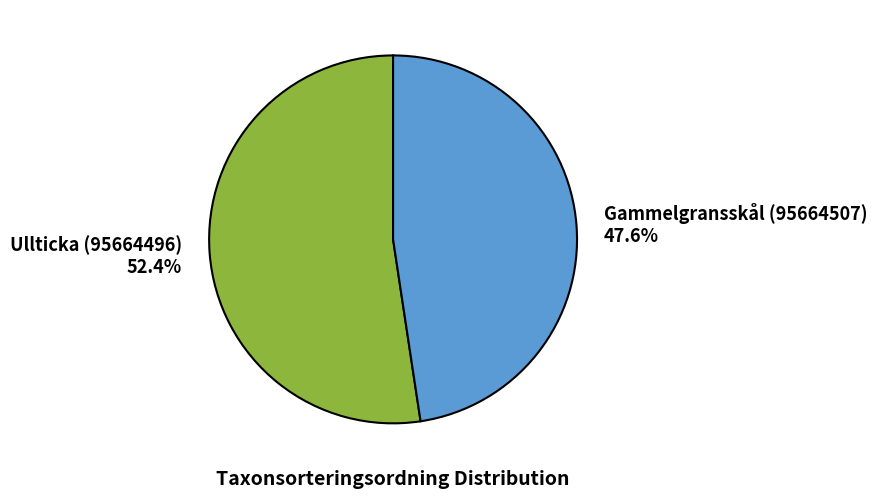

The Gammelgransskål (95664507) slice represents 48% of the pie. True or false?

True